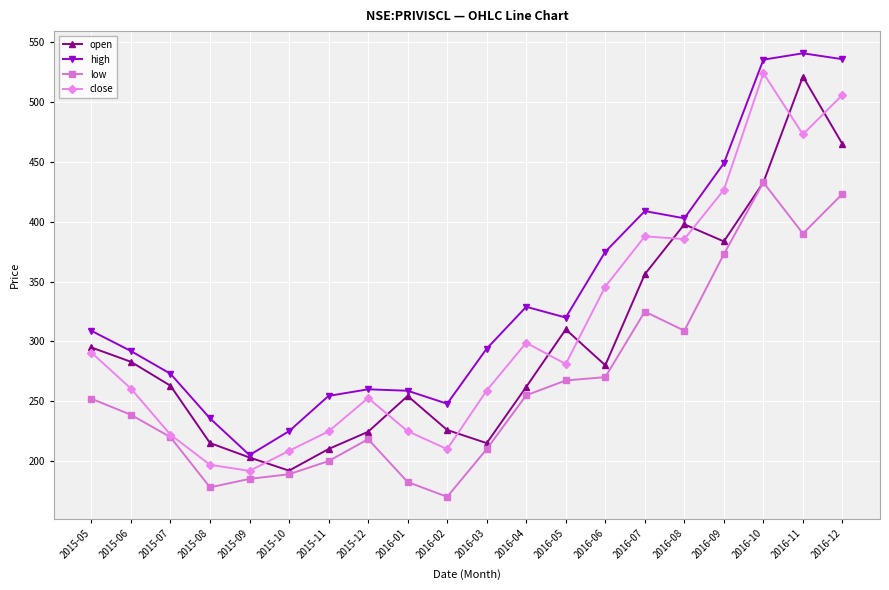

What is the sum of the open values at 2016-12 and 2016-08?

863.0